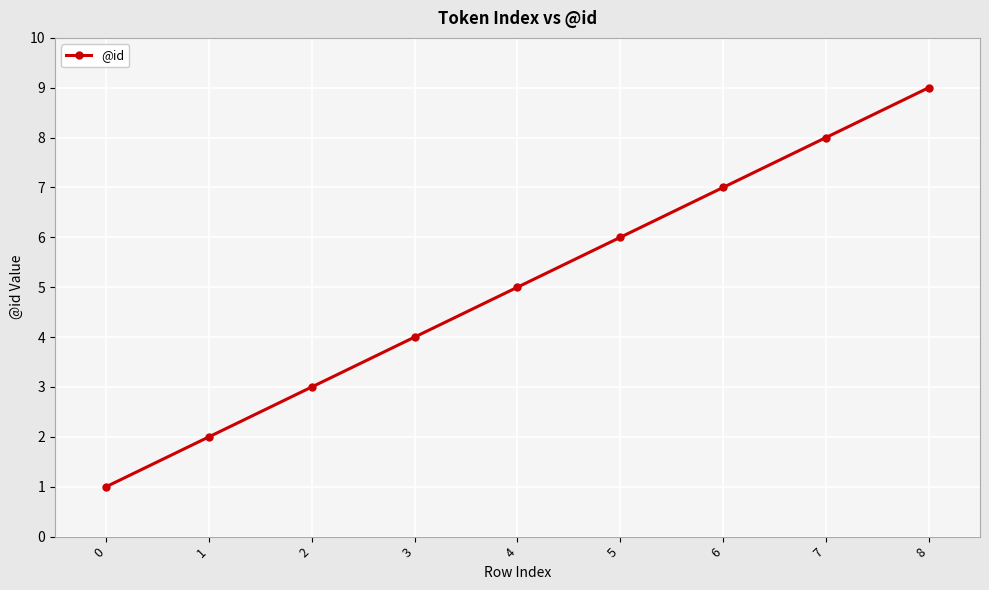

How many data points are less than 5?

4